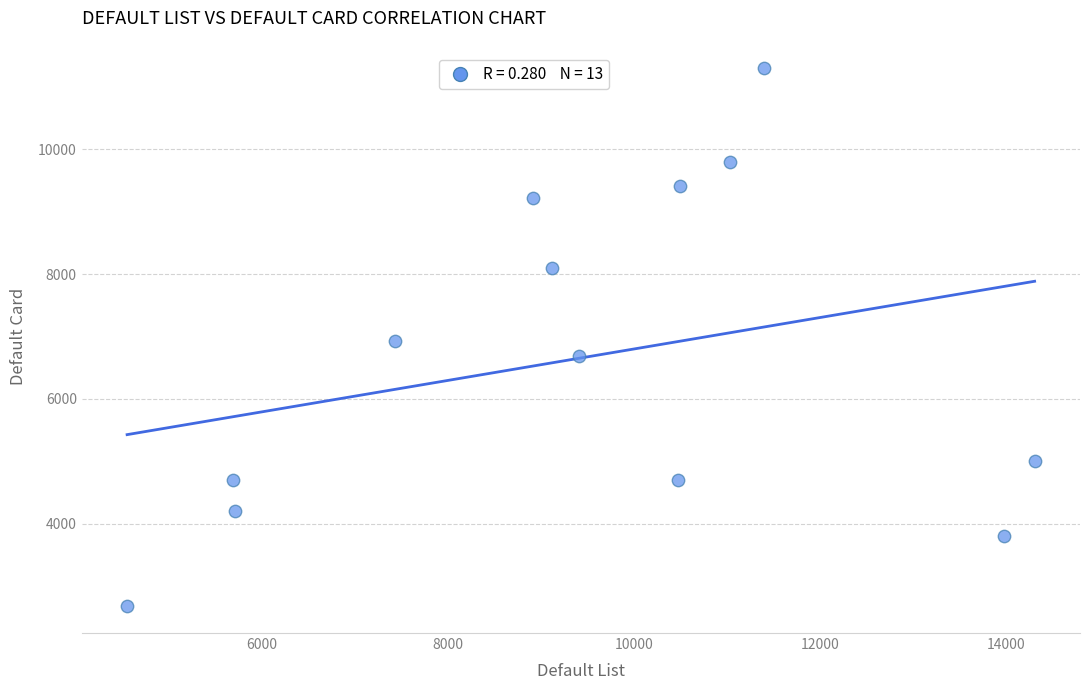

What is the range of X values (max minus min)?

9749